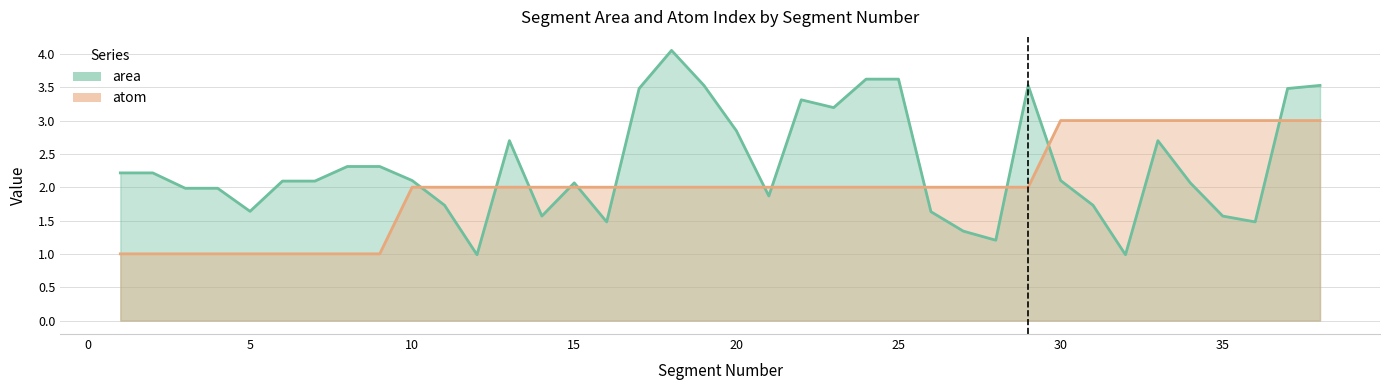

The atom series shows 2.0 at 15. True or false?

True